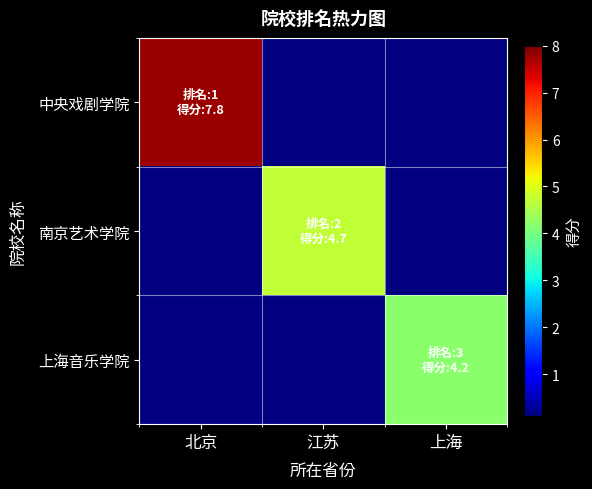

Which series has the widest spread of values?

中央戏剧学院